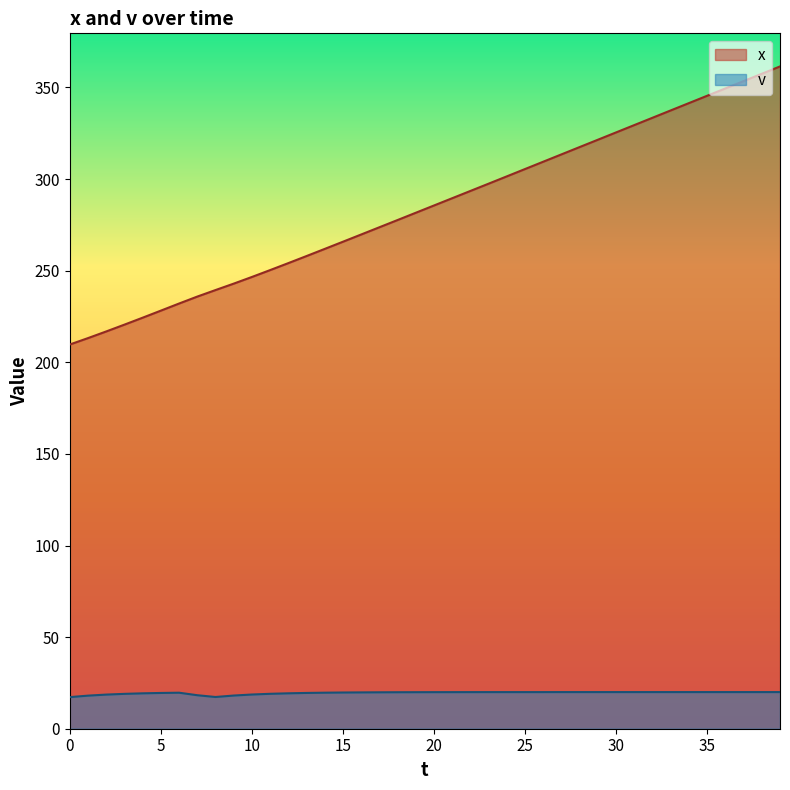

Rank the series by their average value, from highest to lowest.

x, v